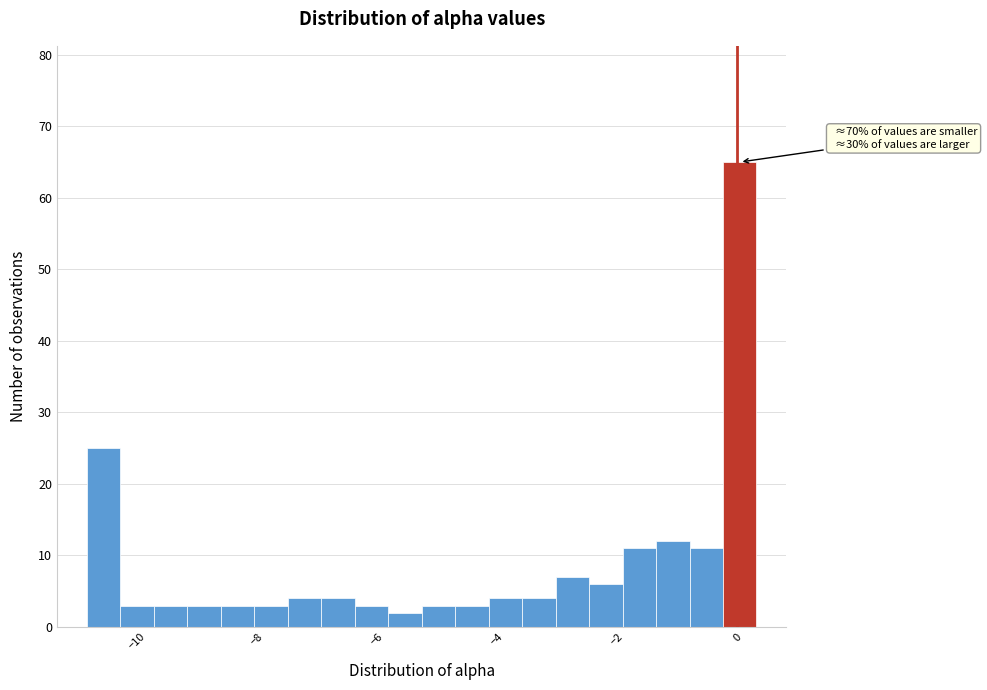

Around what value on the x-axis is the tallest bar? Give the approximate position of its centre, as read against the axis.

0.0